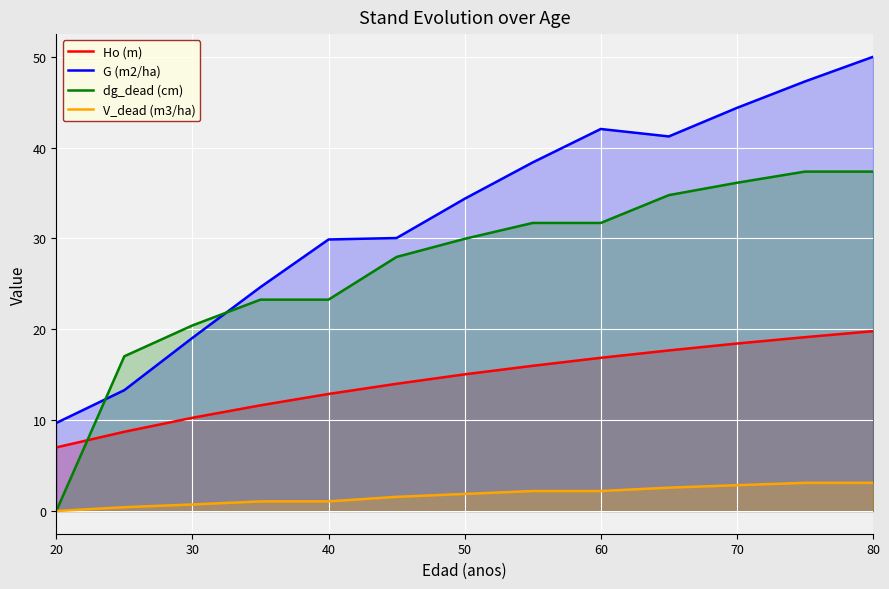

Rank the series by their average value, from lowest to highest.

V_dead (m3/ha), Ho (m), dg_dead (cm), G (m2/ha)